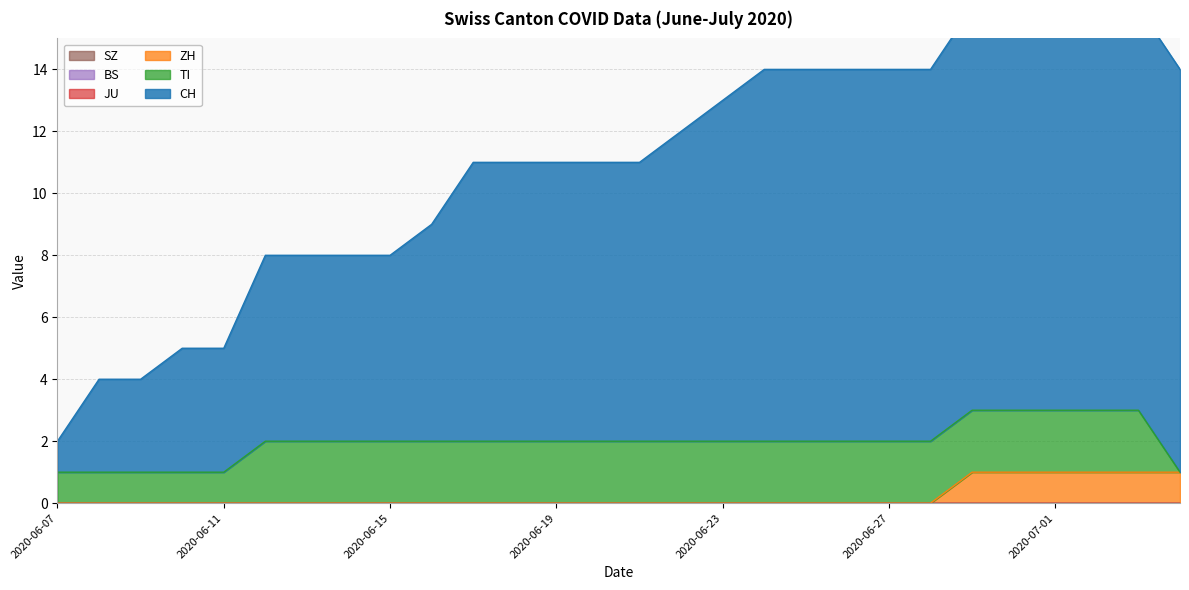

Which series has the largest total across all categories?

CH